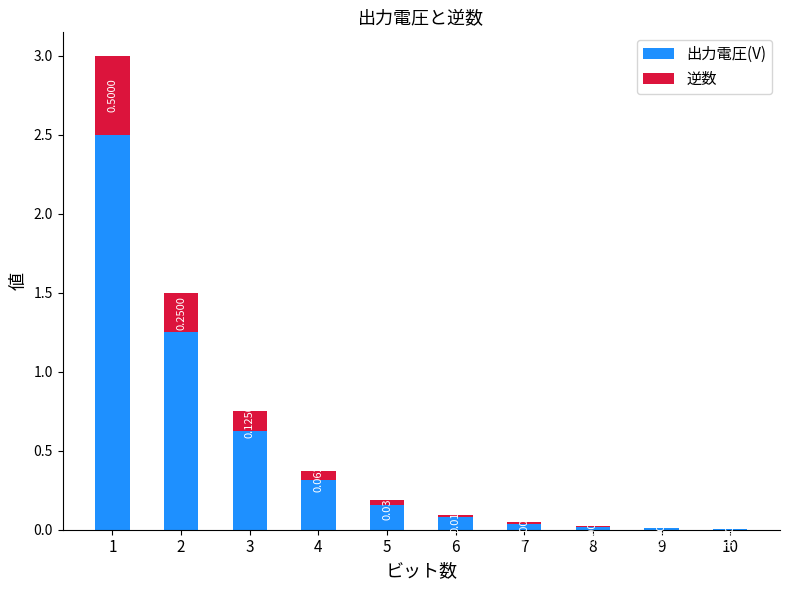

What is the sum of the 出力電圧(V) values at 6 and 4?

0.4